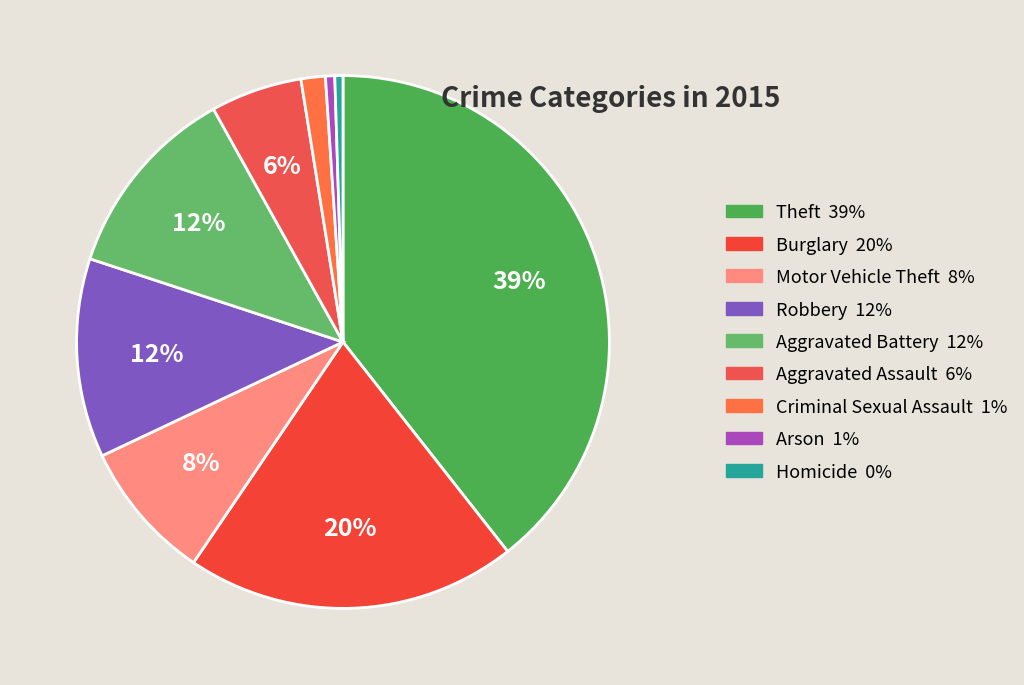

What percentage is the Robbery slice, to the nearest percent?

12%